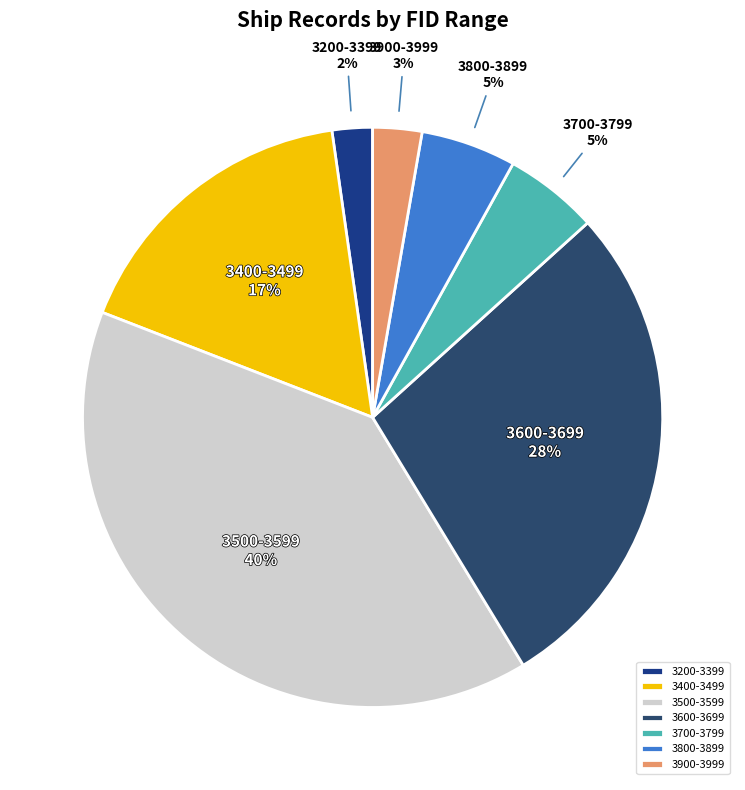

True or false: 3700-3799 accounts for 5% of the total.

True